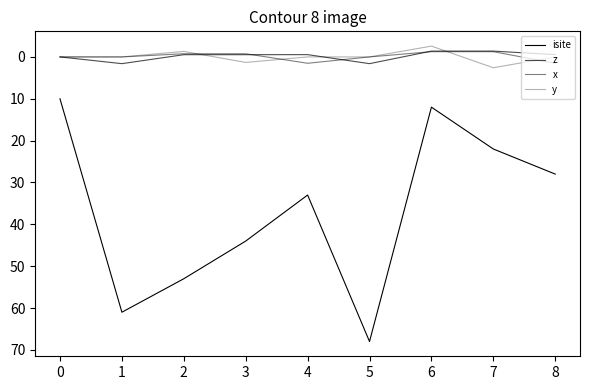

What is the maximum value for z?

1.6